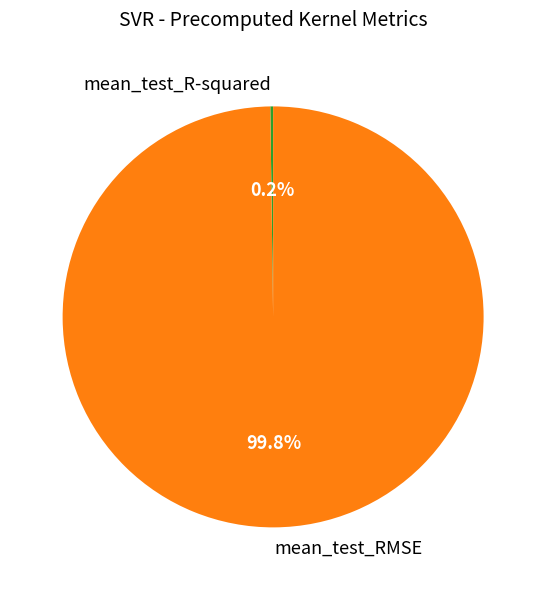

What is the largest slice in the pie chart?

mean_test_RMSE